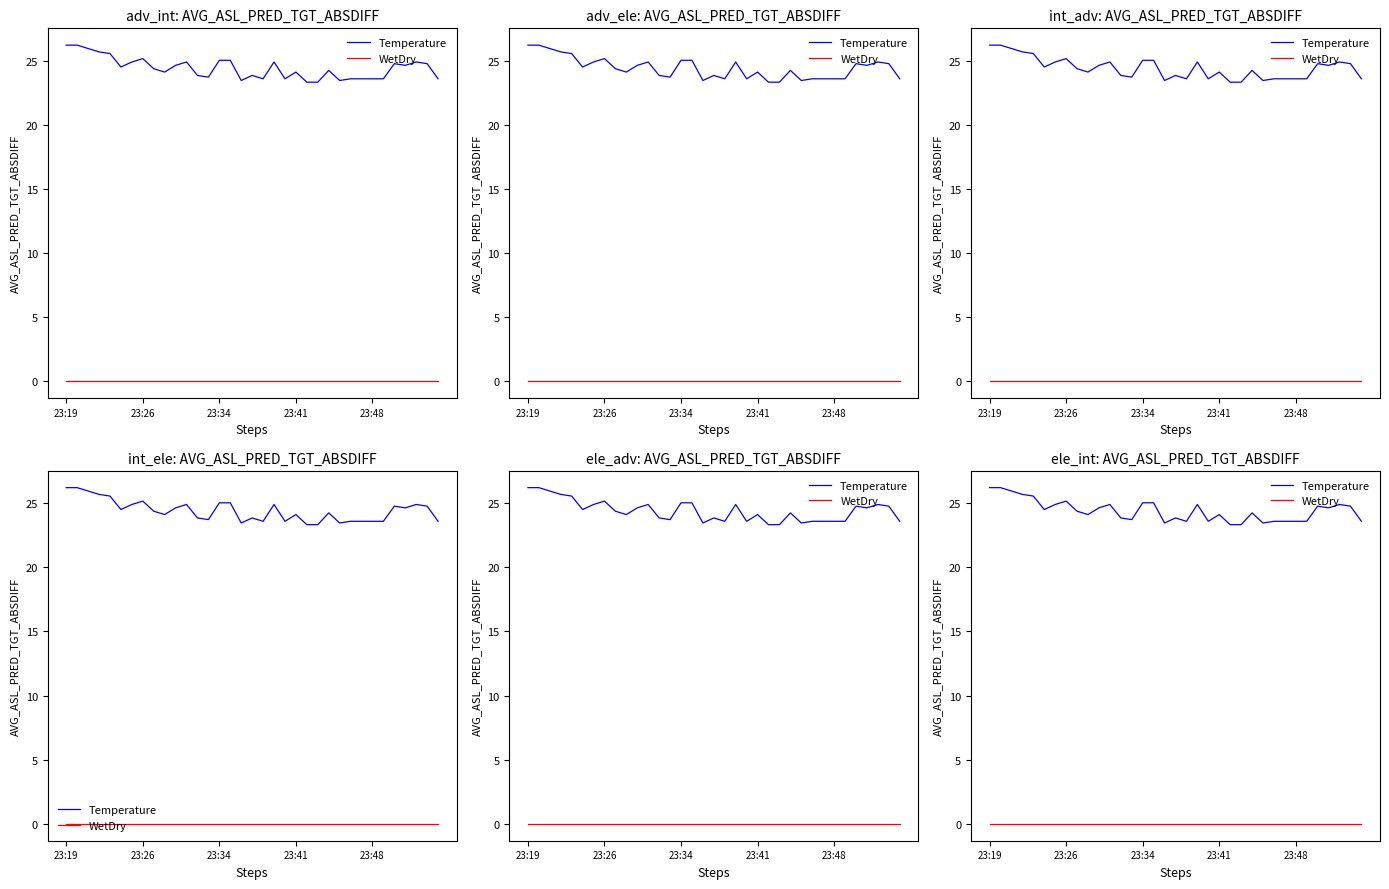

Which category has the highest value across all series?

23:19